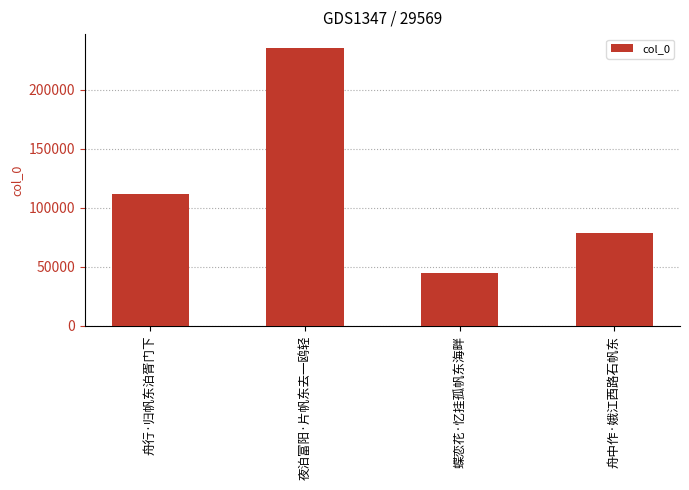

What is the difference between the maximum and minimum values?

190704